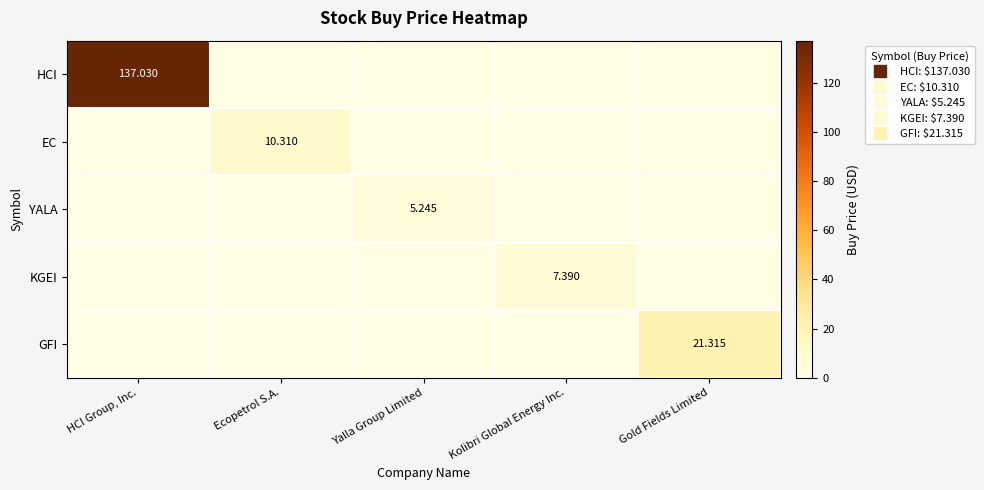

Count the number of data series in this chart.

5